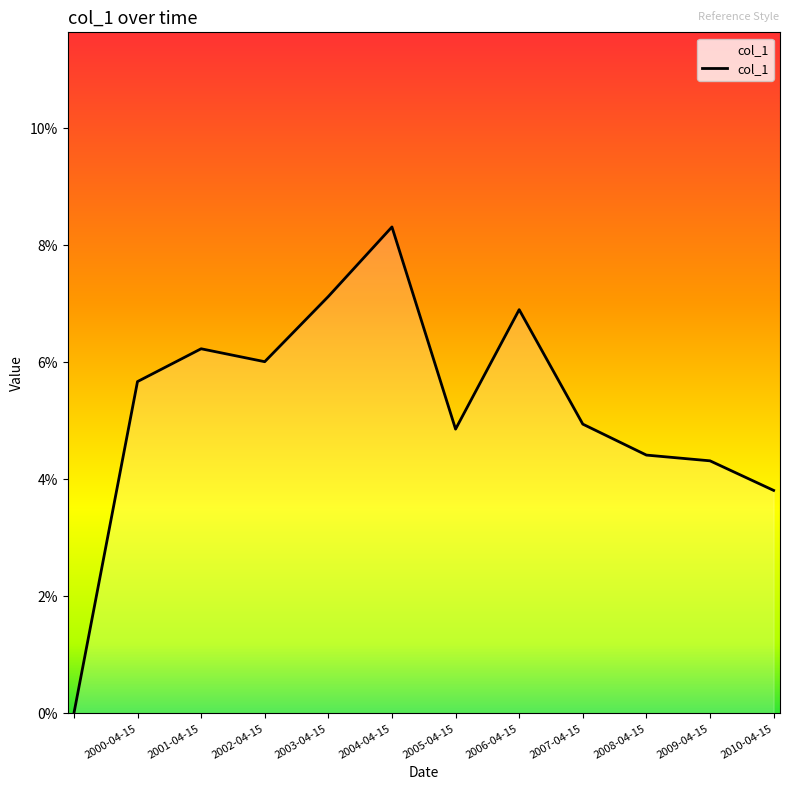

Rank the categories by value from lowest to highest.

, 2010-04-15, 2009-04-15, 2008-04-15, 2005-04-15, 2007-04-15, 2000-04-15, 2002-04-15, 2001-04-15, 2006-04-15, 2003-04-15, 2004-04-15